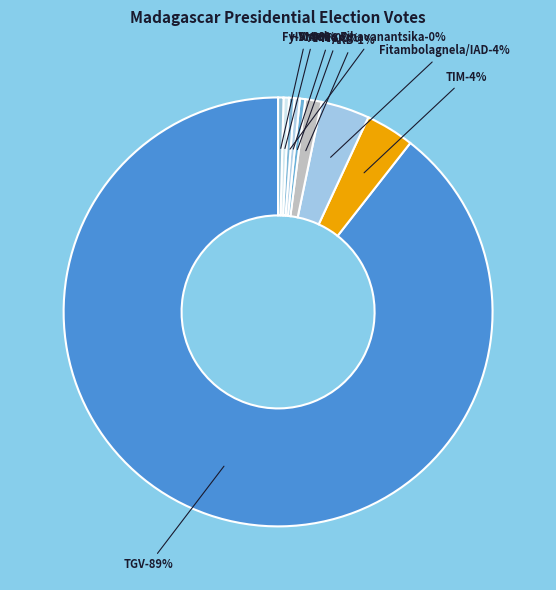

How many segments does this pie chart have?

9